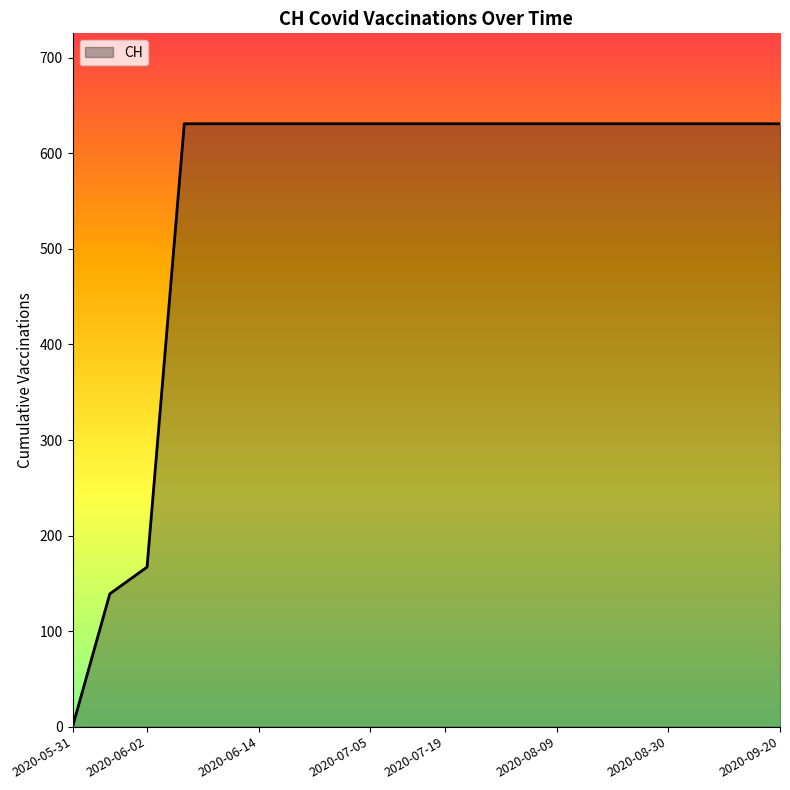

How many positive values are there?

19